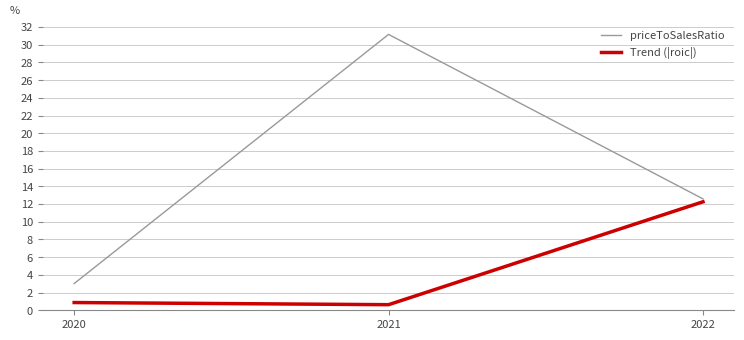

At which category does the chart reach its peak across all series?

2021